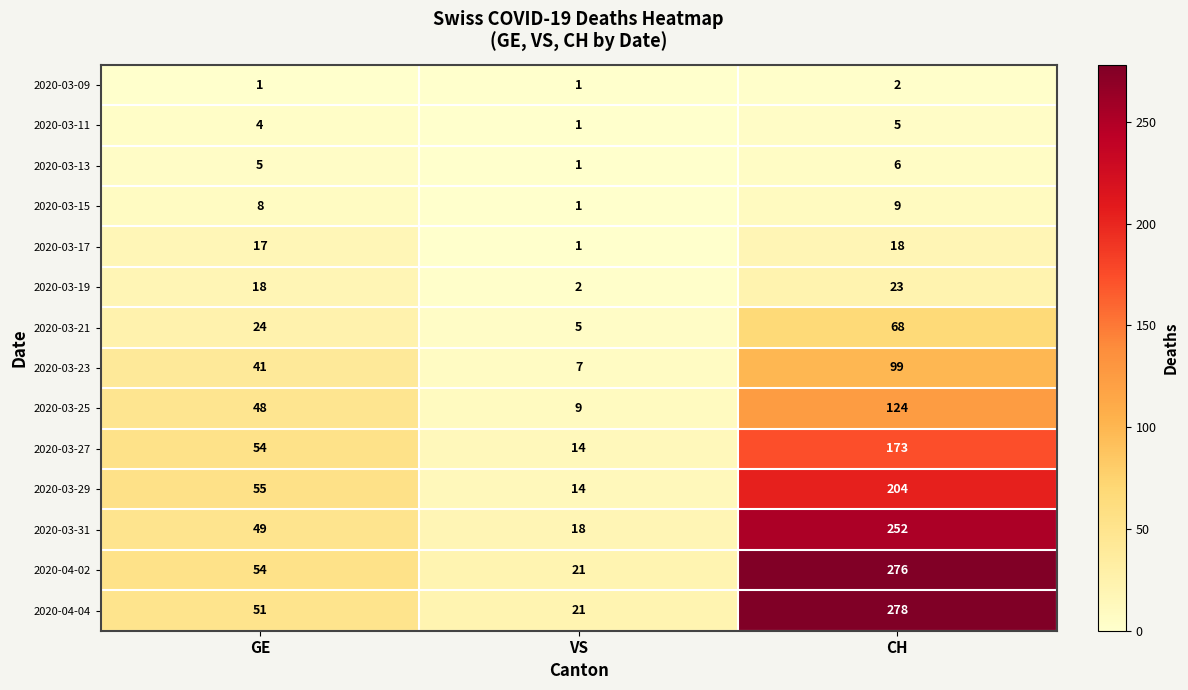

What is the minimum value shown in the chart?

1